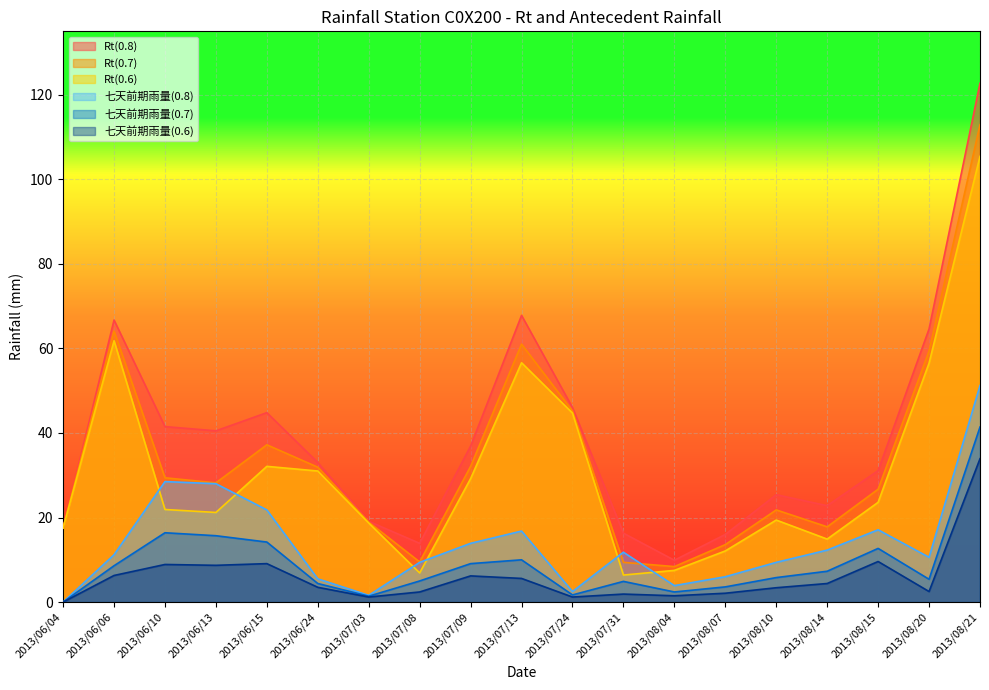

Count the number of data series in this chart.

6